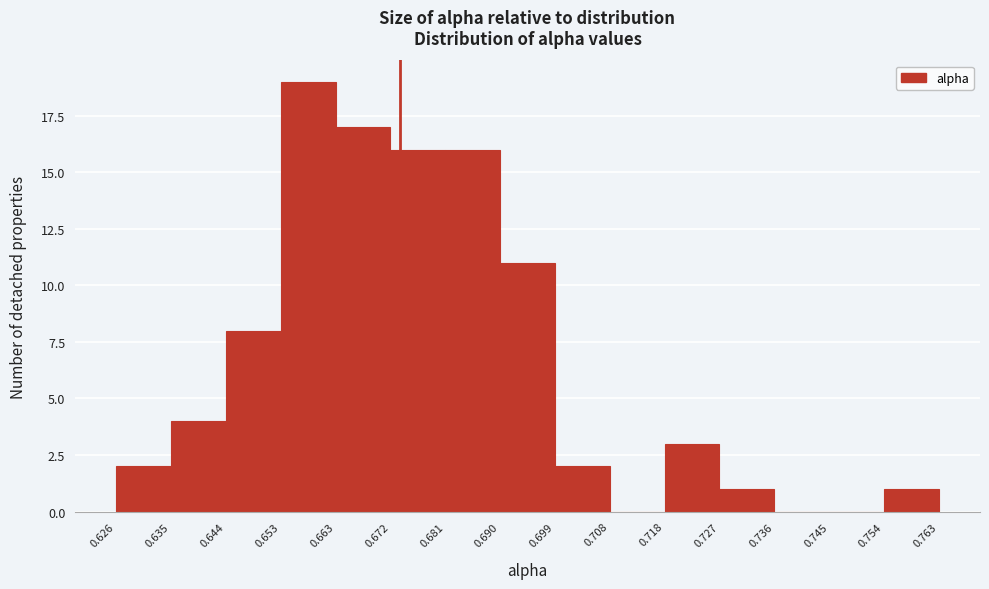

Reading left to right, list every bar in this chart as the range it spans on the x-axis followed by its height. The values are not printed on the chart, so give them approximately, as read against the axis.

0.626 to 0.635: 2
0.635 to 0.644: 4
0.644 to 0.653: 8
0.653 to 0.663: 19
0.663 to 0.672: 17
0.672 to 0.681: 16
0.681 to 0.690: 16
0.690 to 0.699: 11
0.699 to 0.708: 2
0.708 to 0.718: 0
0.718 to 0.727: 3
0.727 to 0.736: 1
0.736 to 0.745: 0
0.745 to 0.754: 0
0.754 to 0.763: 1